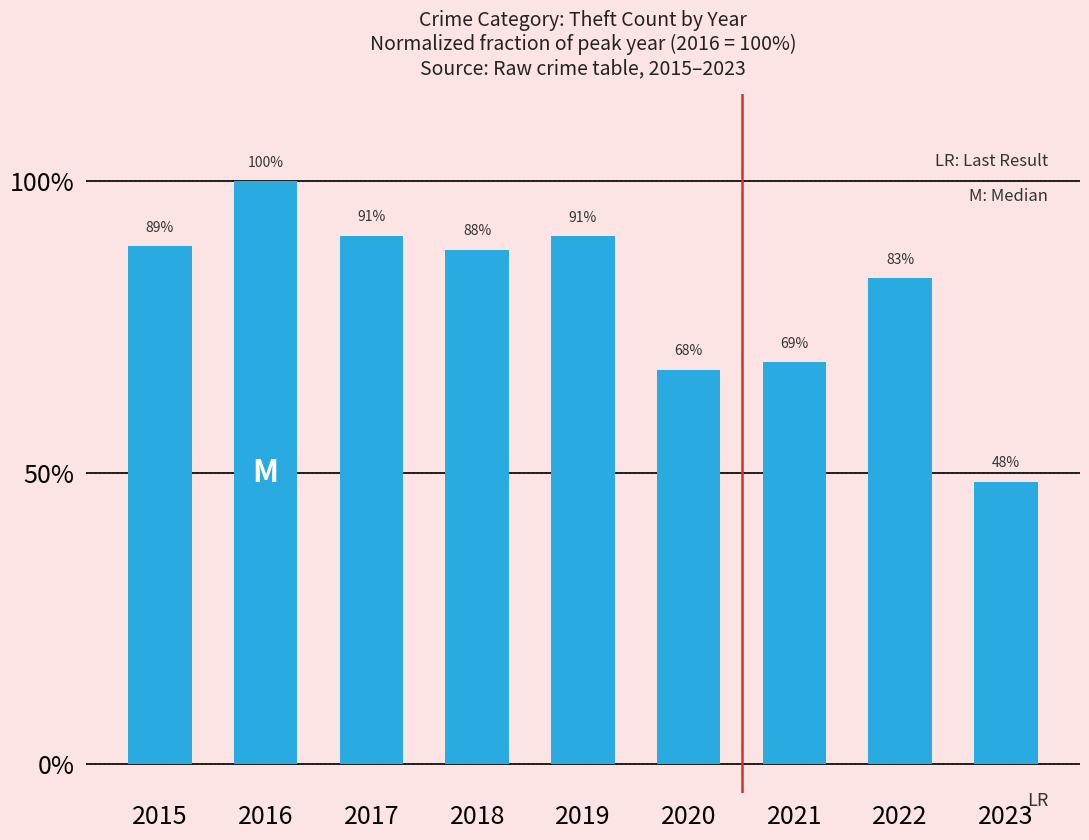

Are the bars horizontal?

No